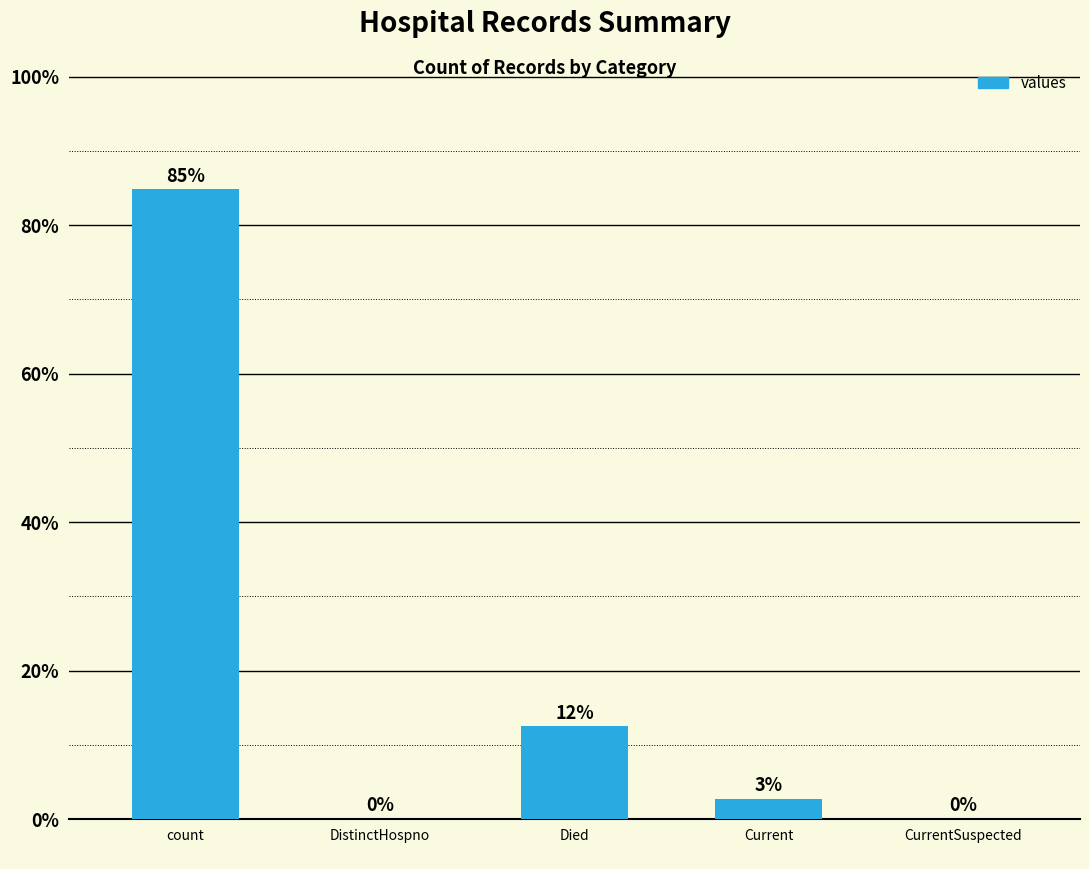

What is the maximum value shown in the chart?

84.8